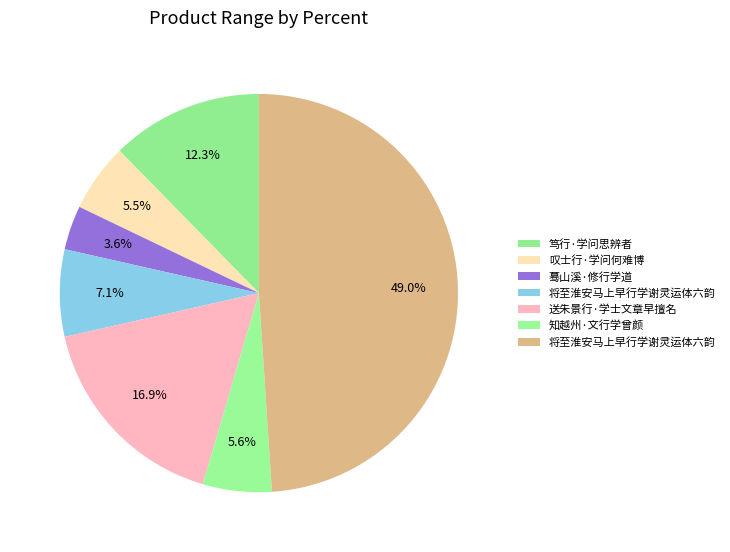

How many slices are in this pie chart?

7